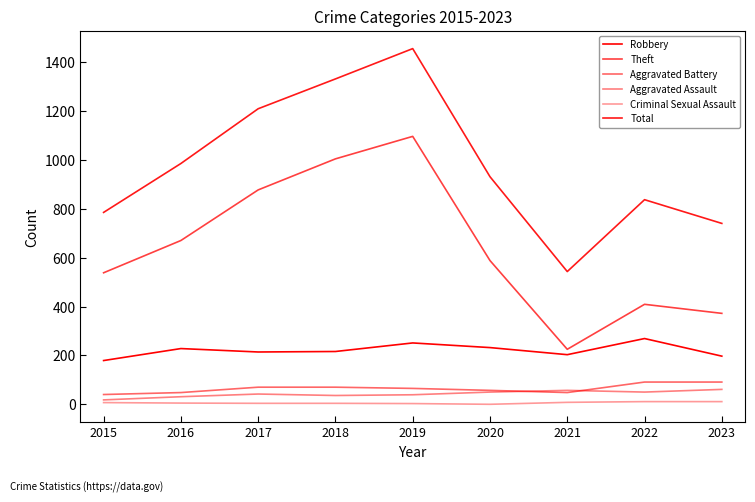

Does the chart have visible grid lines?

No